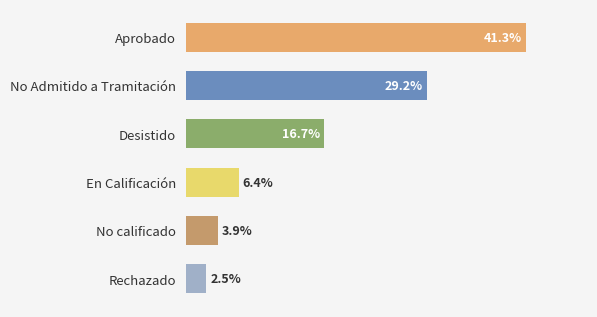

What is the label of the 1st bar from the bottom?

Rechazado